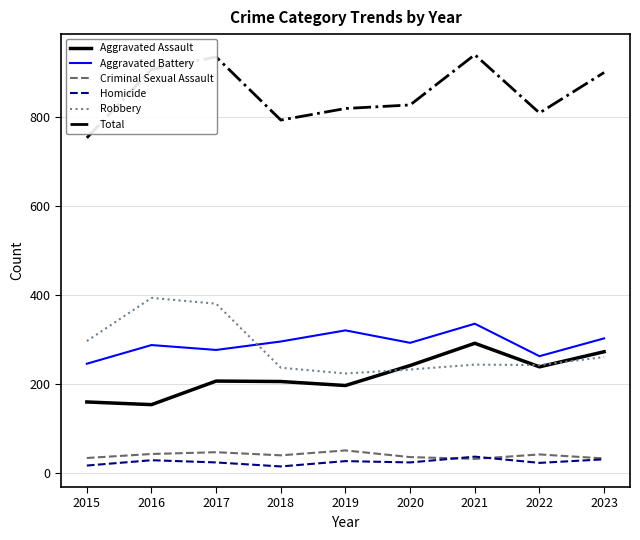

At how many categories does at least one series exceed 553?

9